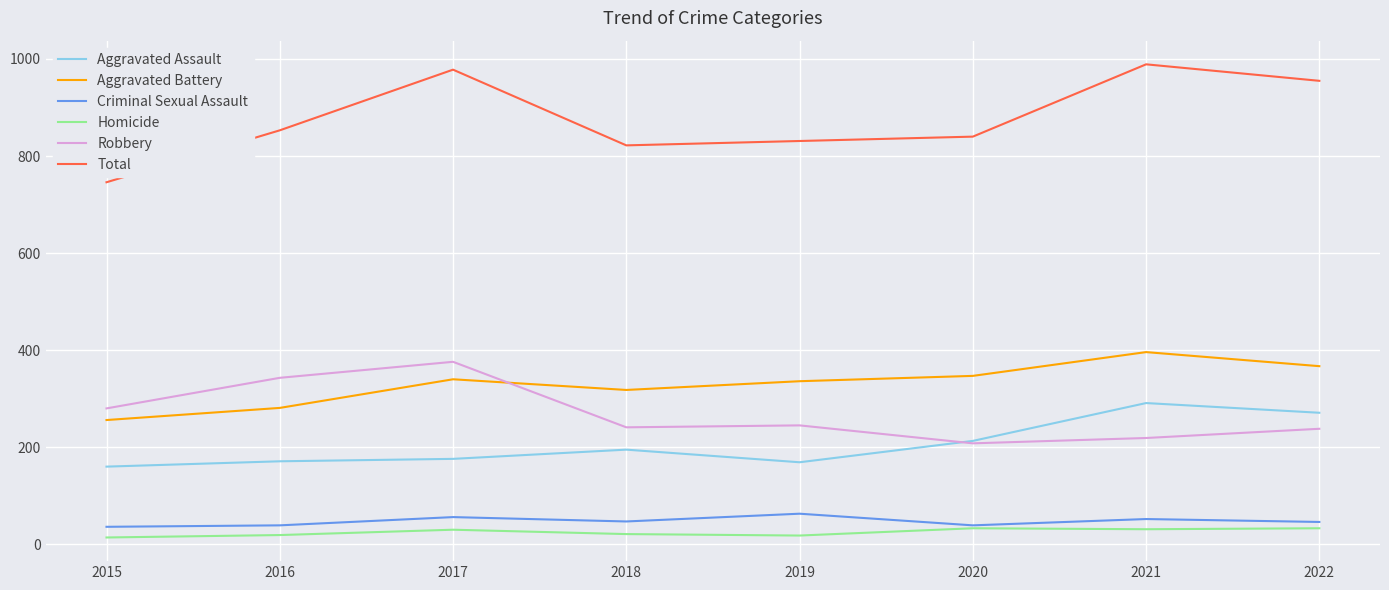

What is the minimum value for Aggravated Assault?

160